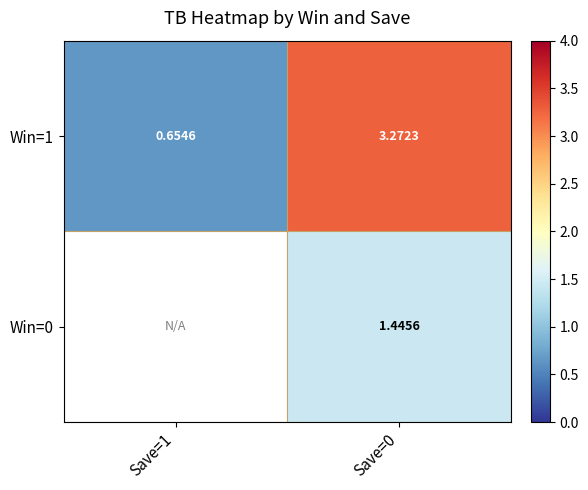

What is the difference between the Win=1 values at Save=0 and Save=1?

2.6